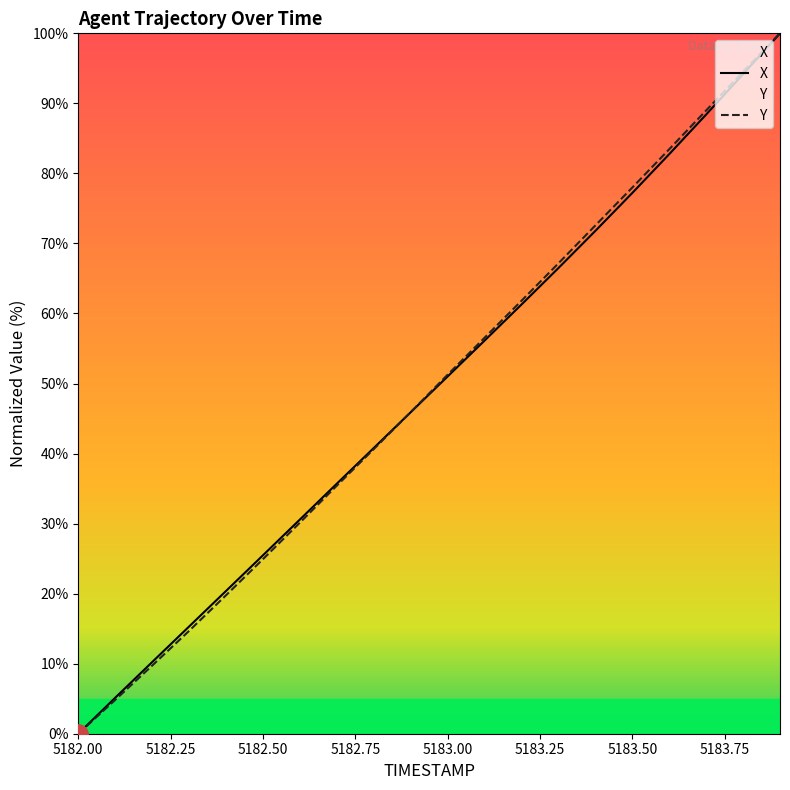

What is the maximum value for Y?

100.0